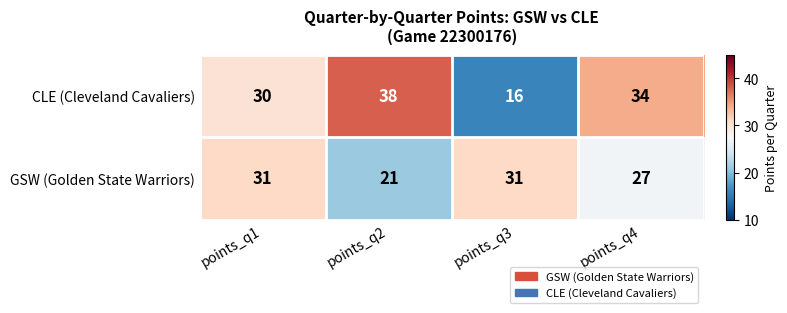

Which series has the widest spread of values?

CLE (Cleveland Cavaliers)